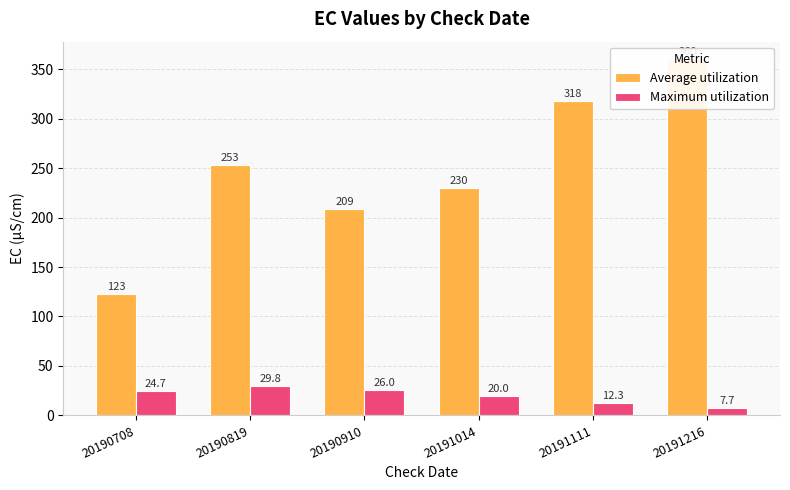

Which series has the widest spread of values?

Average utilization